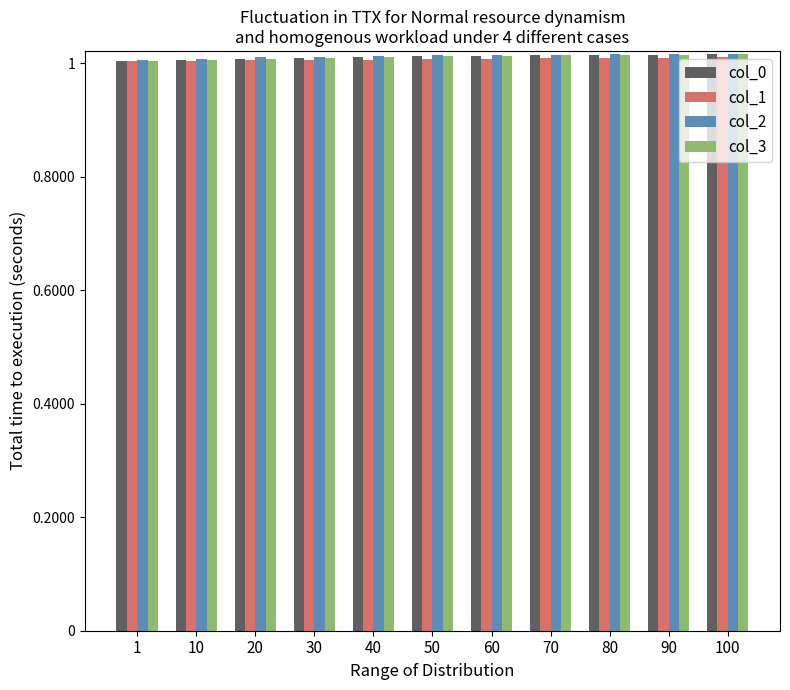

What is the total value across all series at 60?

4.1